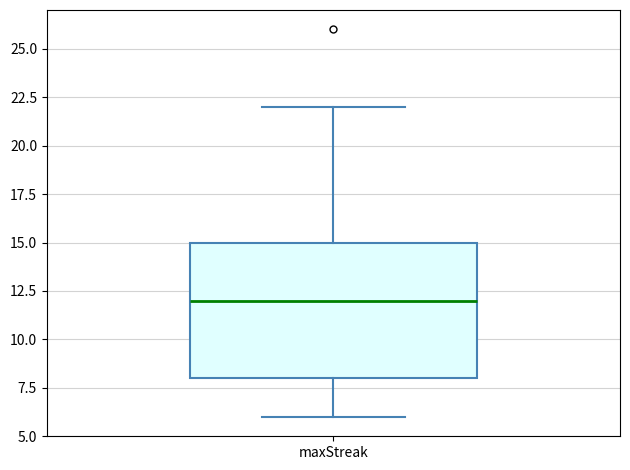

Transcribe this box plot: give where the median line is, the range the box spans, and where the two whiskers end, as read against the y-axis. The values are not printed on the chart, so give them approximately, as read against the axis.

median 12, box 8 to 15, whiskers 6 to 22